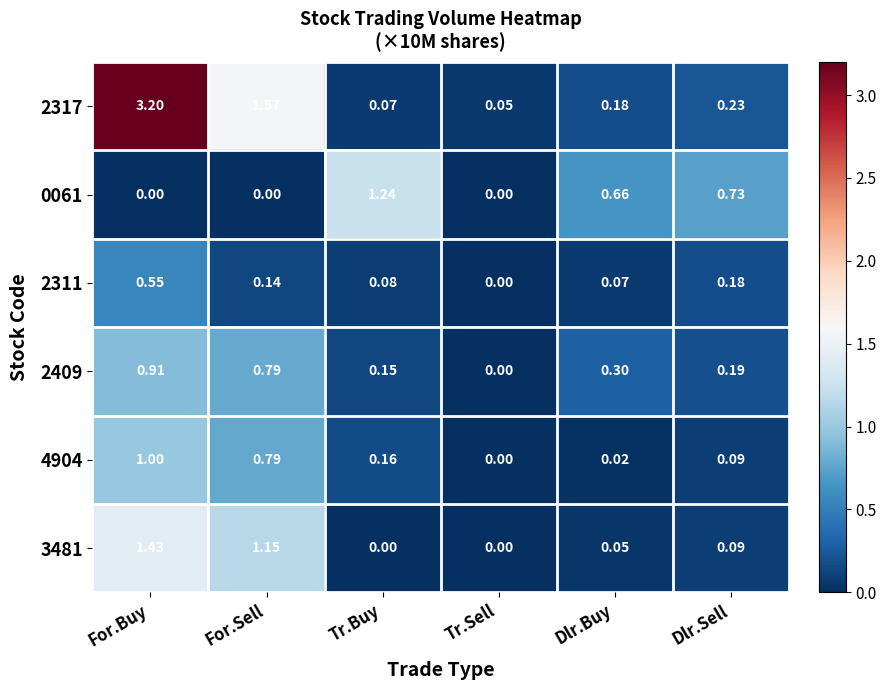

Rank the series at Dlr.Buy from lowest to highest value.

4904, 3481, 2311, 2317, 2409, 0061